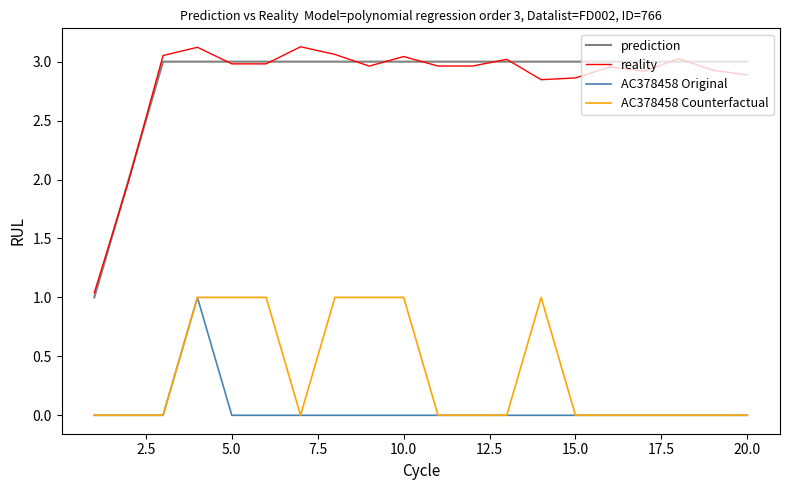

True or false: reality and AC378458 Original intersect in this chart.

False